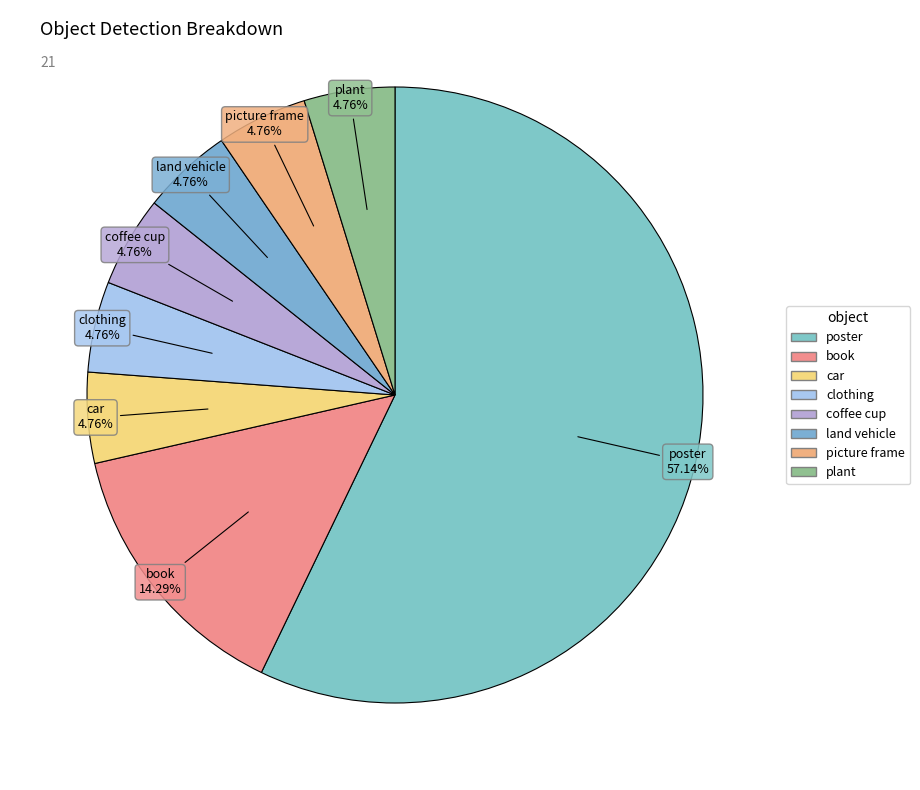

Combined, do coffee cup and poster account for over 50%?

Yes